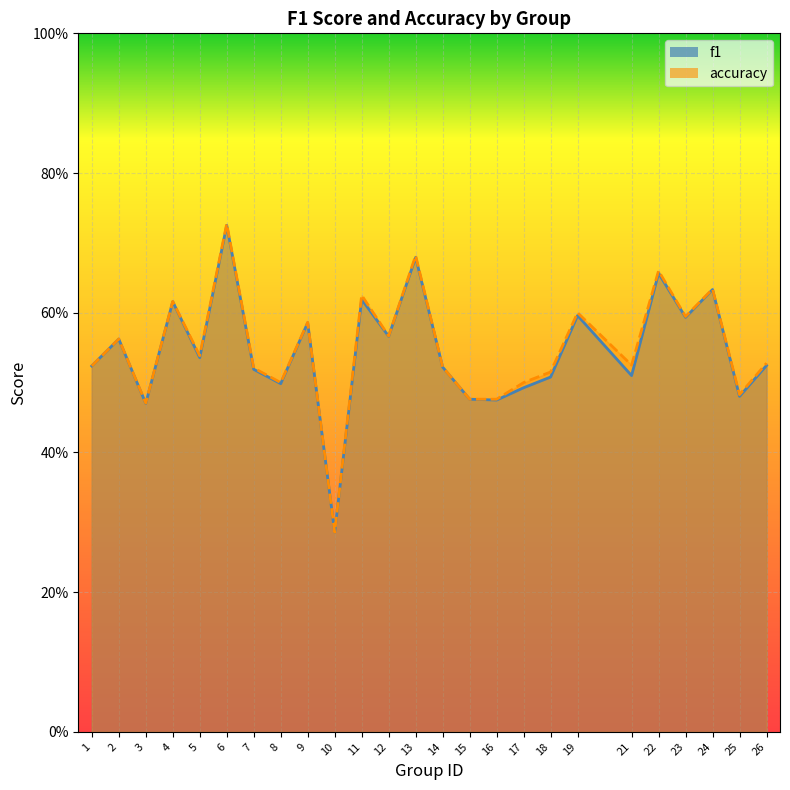

Which series has the largest range (max minus min)?

accuracy